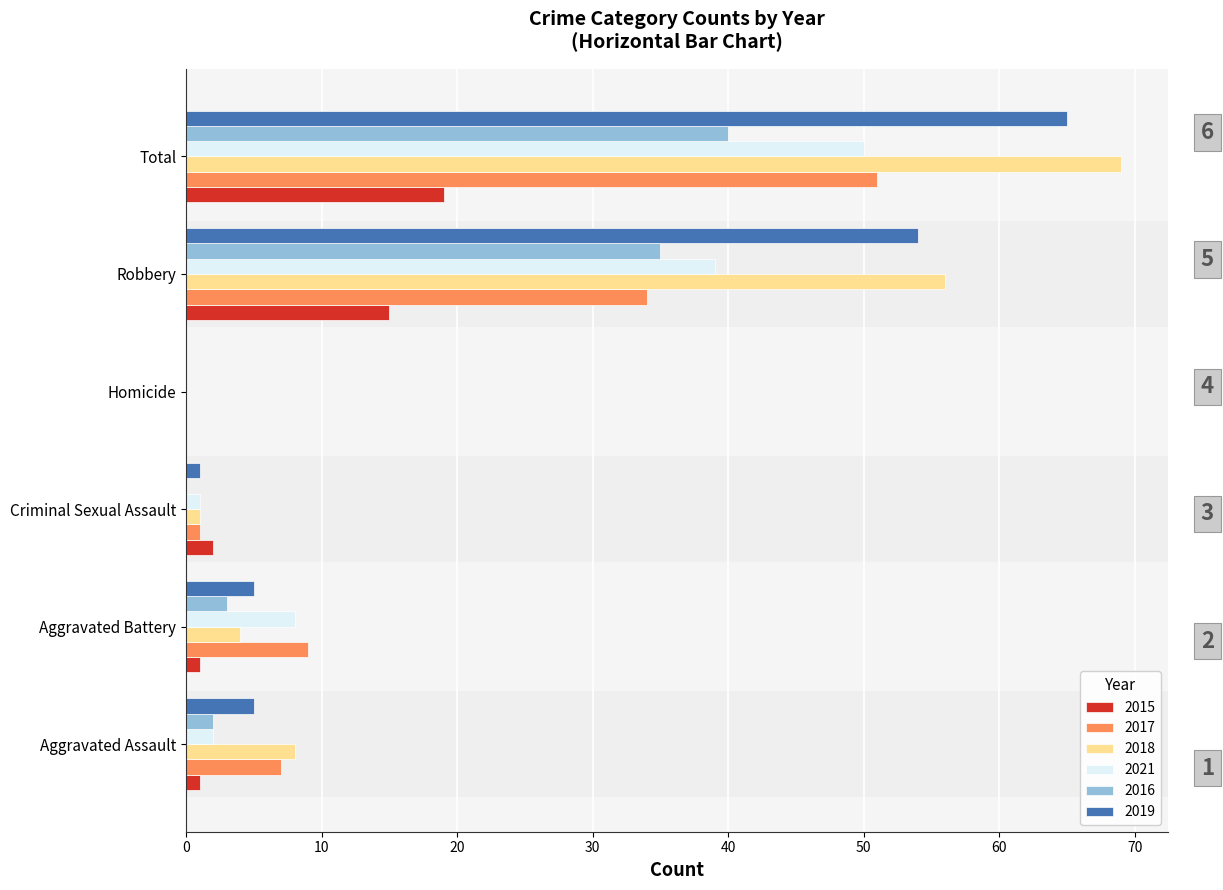

What is the maximum value for 2015?

19